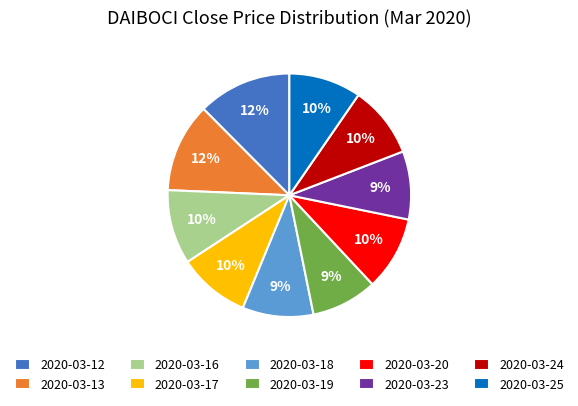

To the nearest percent, what percentage of the pie is 2020-03-16?

10%